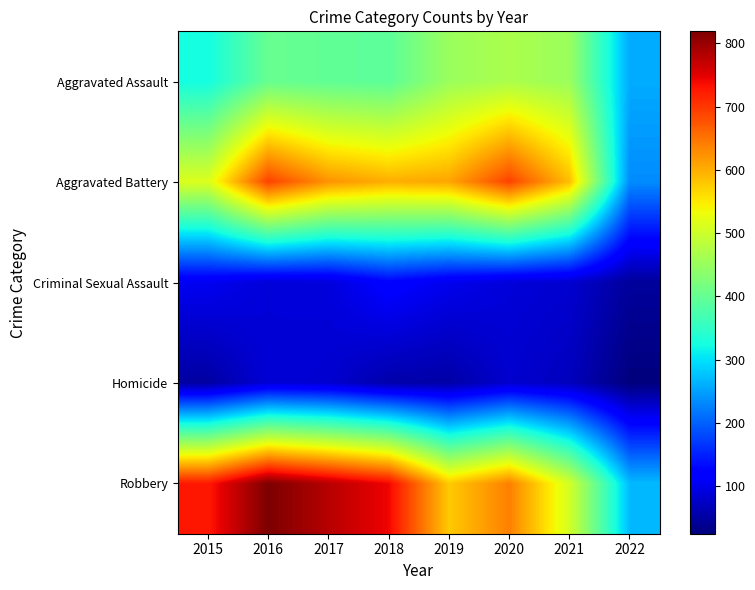

What is the difference between the highest and lowest values at 2016?

732